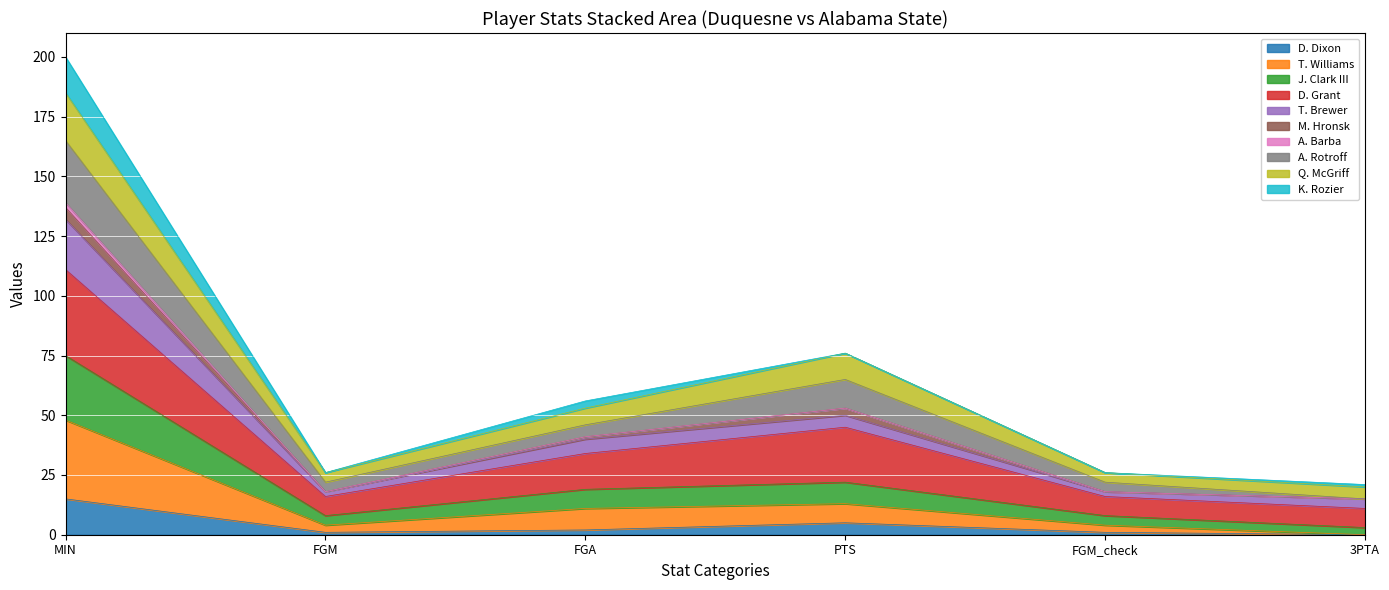

What position from the left is PTS?

4